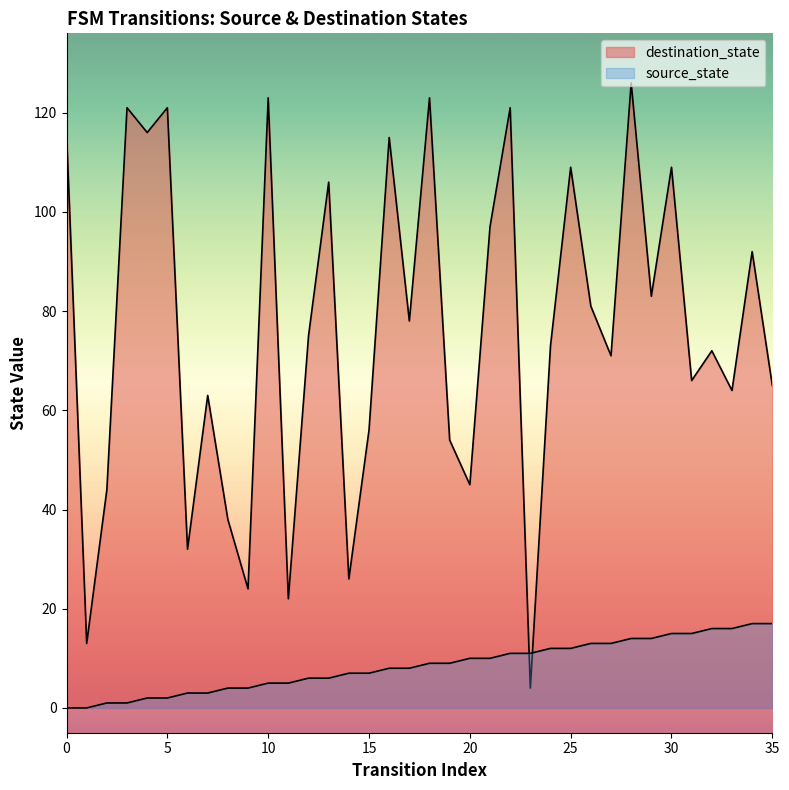

True or false: source_state has a value of 11 at 23.

True